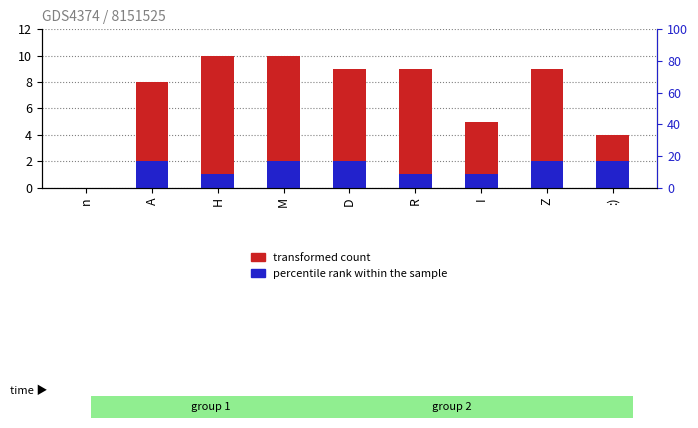

Reading left to right, transcribe all the data shown in this chart.

transformed count: n=0	A=8	H=10	M=10	D=9	R=9	I=5	Z=9	:)=4
percentile rank within the sample: n=0	A=2	H=1	M=2	D=2	R=1	I=1	Z=2	:)=2